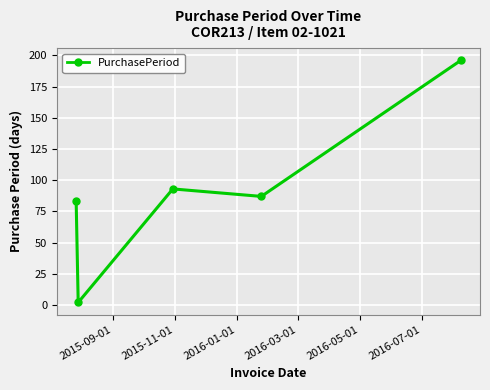

What is the maximum value shown in the chart?

196